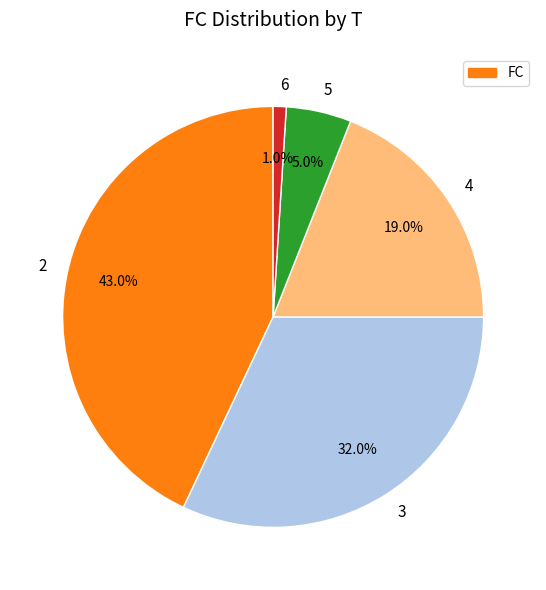

To the nearest percent, what percentage of the pie is 6?

1%